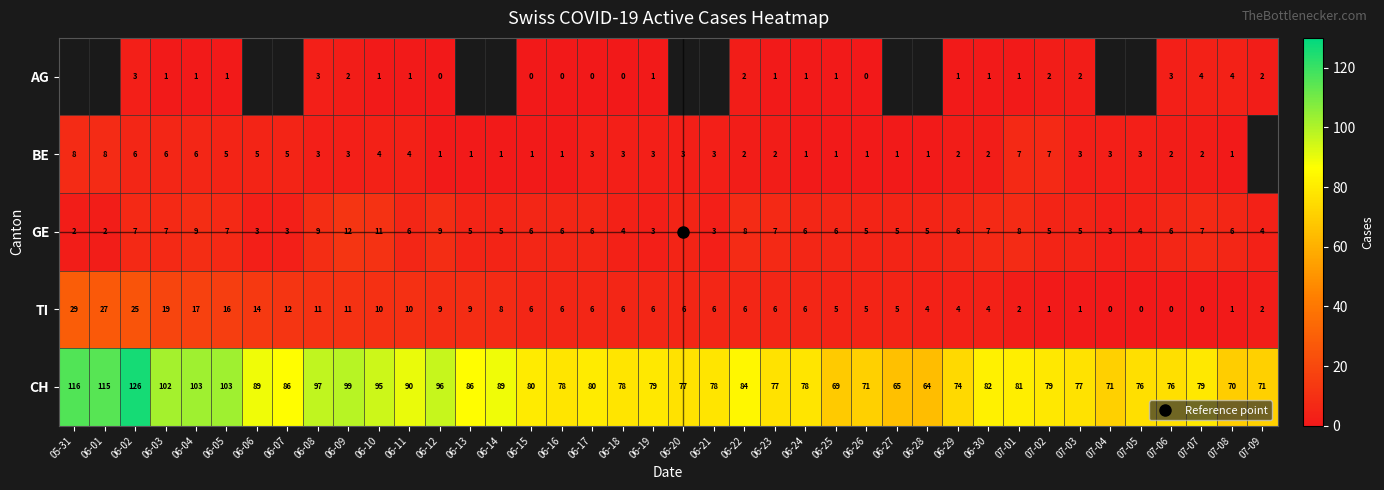

Which series changed the most between 06-13 and 06-20?

CH